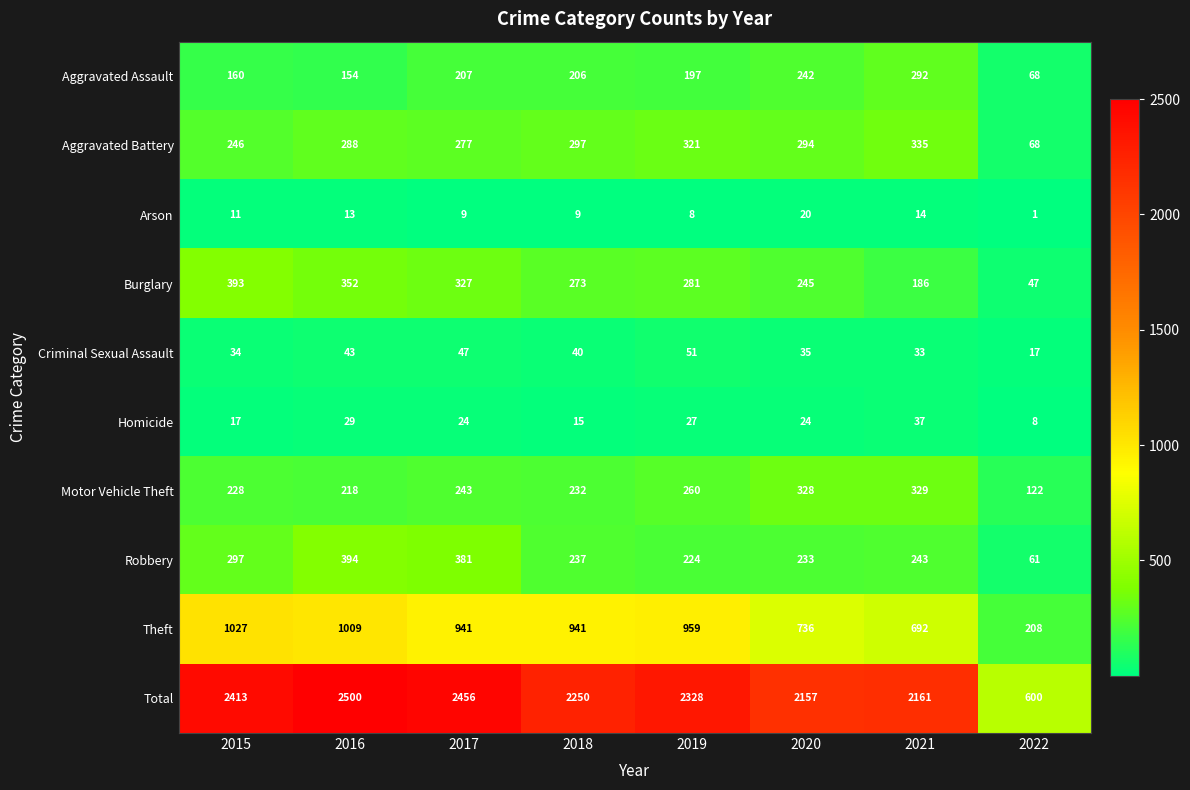

The Total series shows 3528 at 2019. True or false?

False